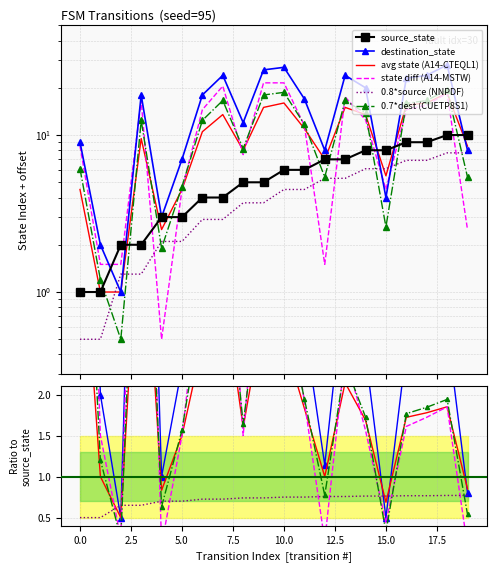

Between 7.5 and 5.0, which is larger?

7.5